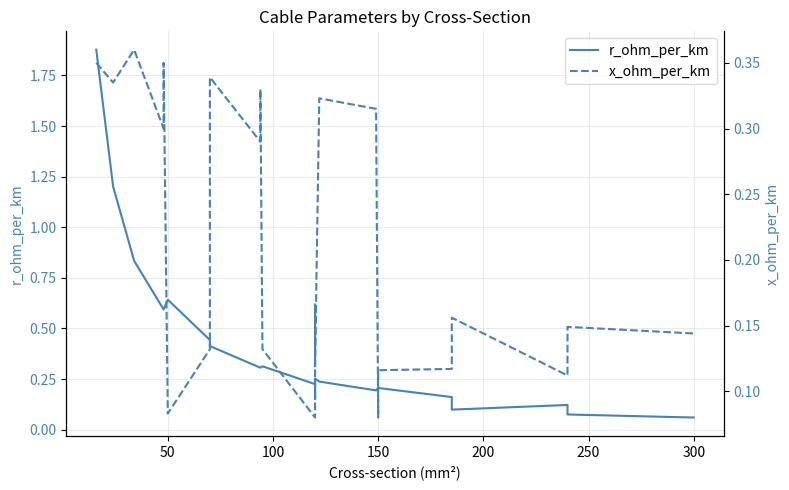

Which series has the largest total across all categories?

r_ohm_per_km